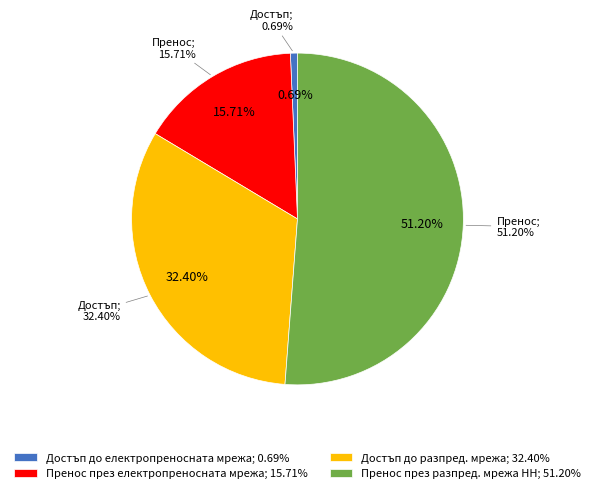

How many slices are in this pie chart?

4